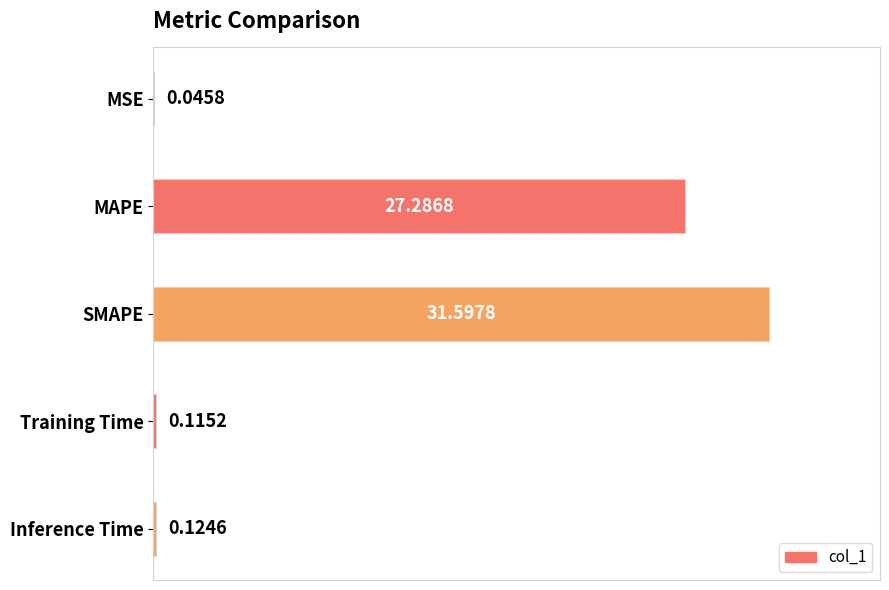

What is the sum of all values?

59.2